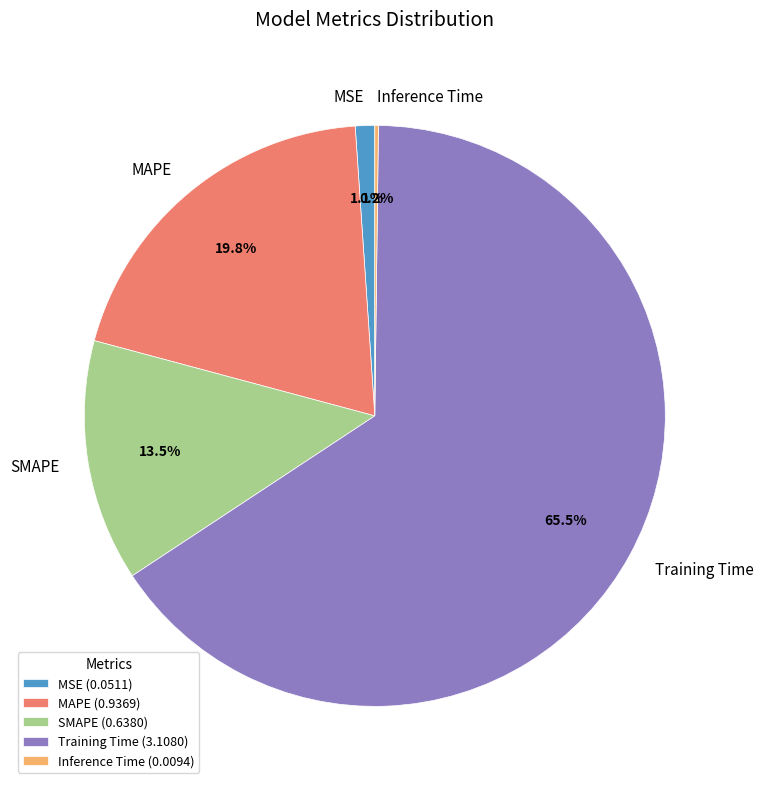

Is there any slice that represents more than half of the pie?

Yes